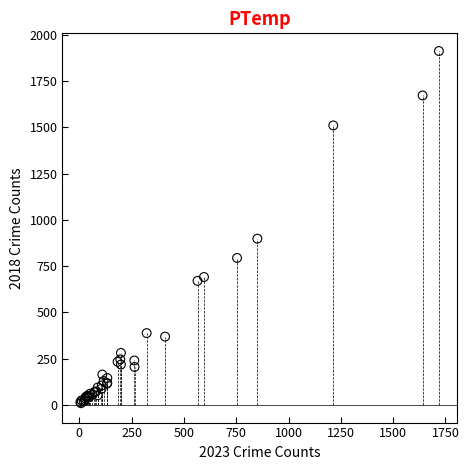

What Y value in the scatter plot is closest to 960?

898